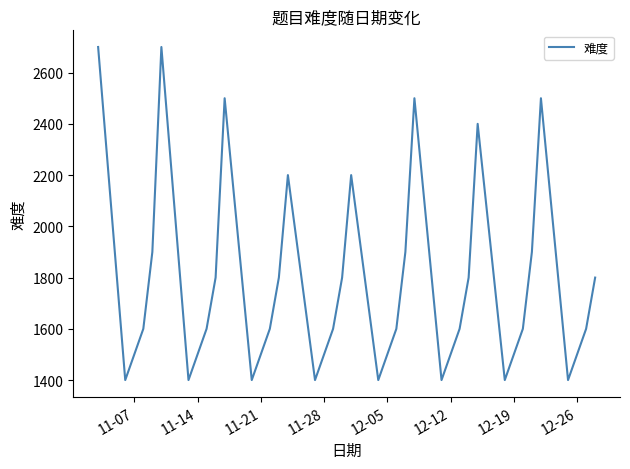

What is the smallest value displayed?

1400